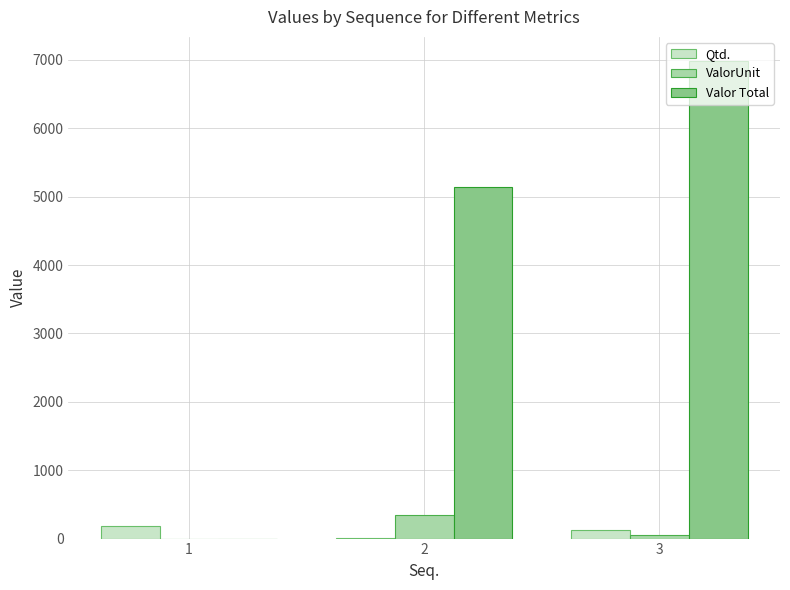

What is the maximum value for ValorUnit?

343.2